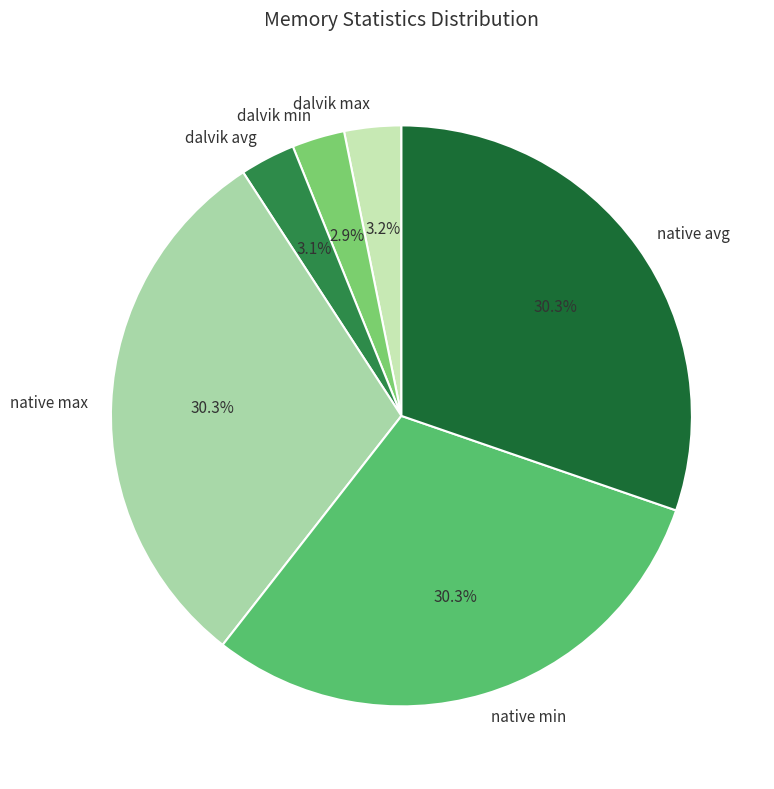

What is the ratio of the value at native max to the value at native avg?

1.0